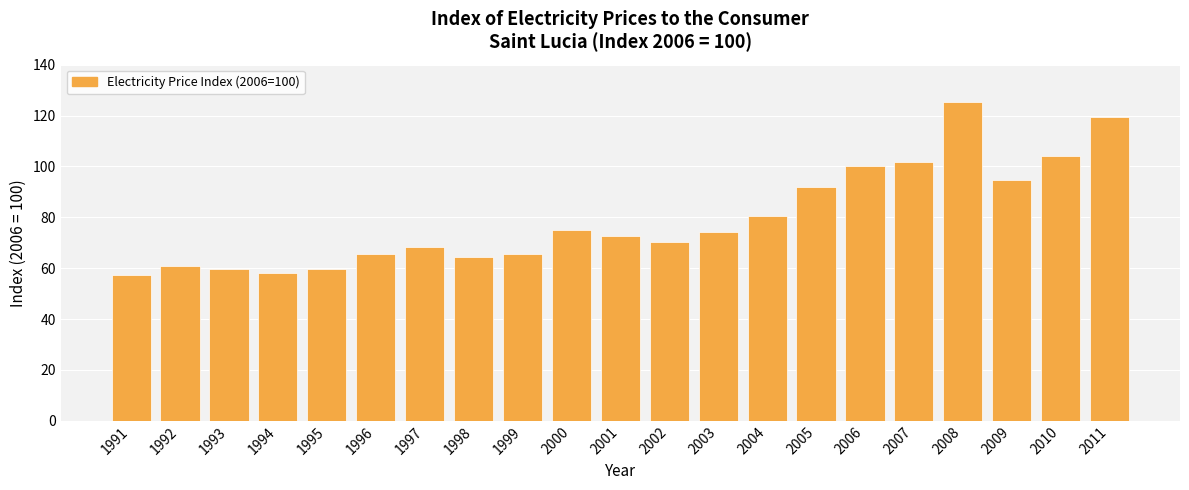

The chart shows a value of 70.1 at 2002. True or false?

True